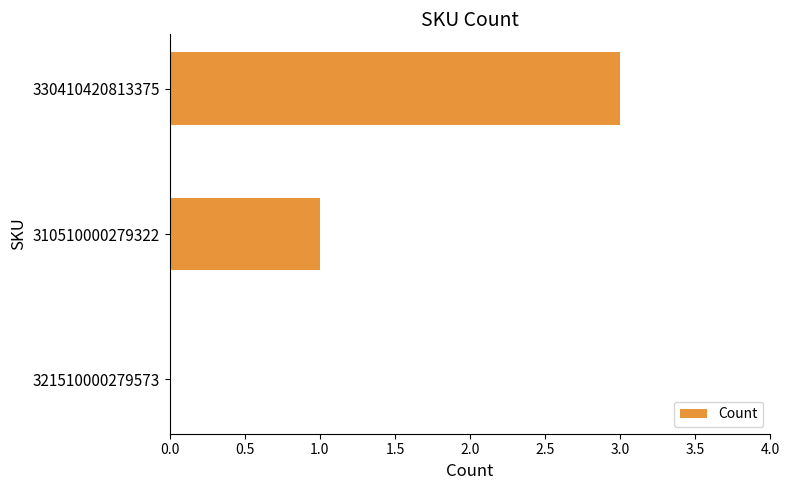

Read the value at 330410420813375.

3